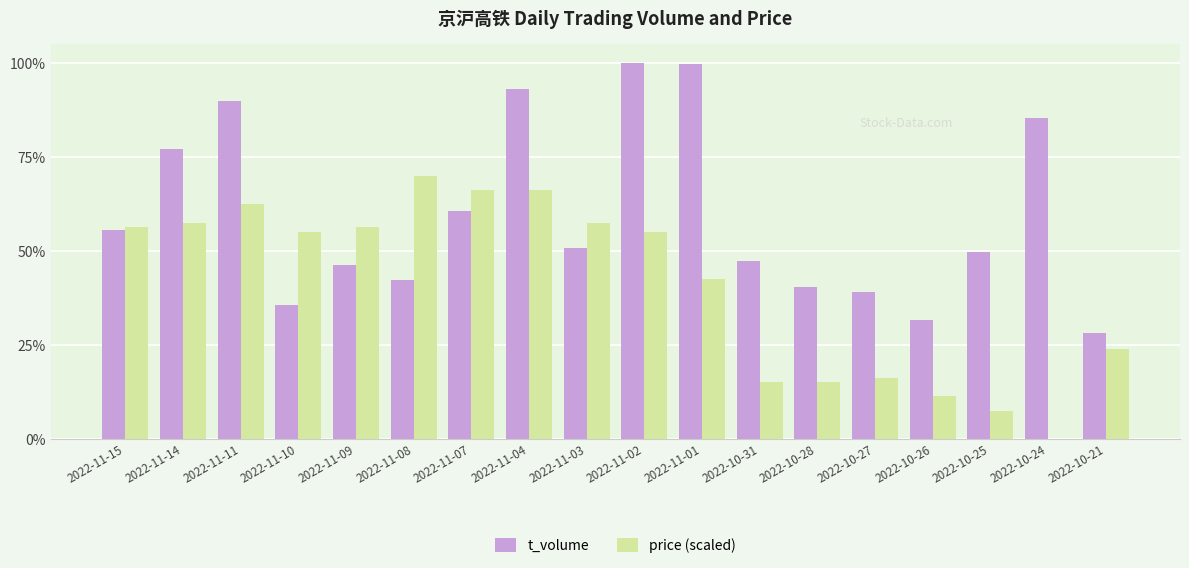

What are all the series names shown in the legend?

t_volume, price (scaled)